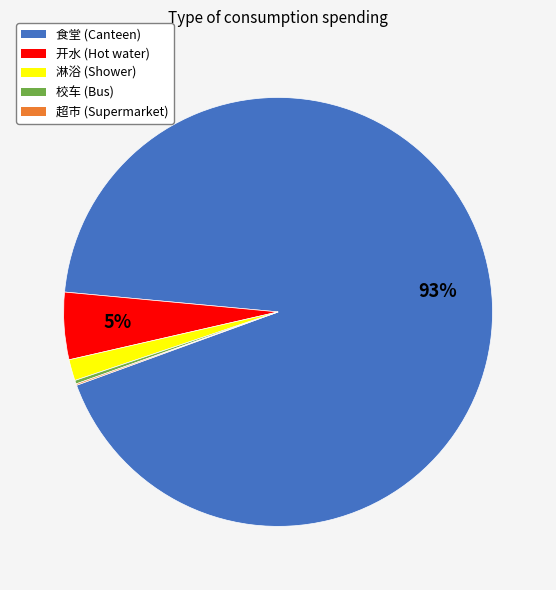

Does 开水 (Hot water) account for over 50% of the chart?

No